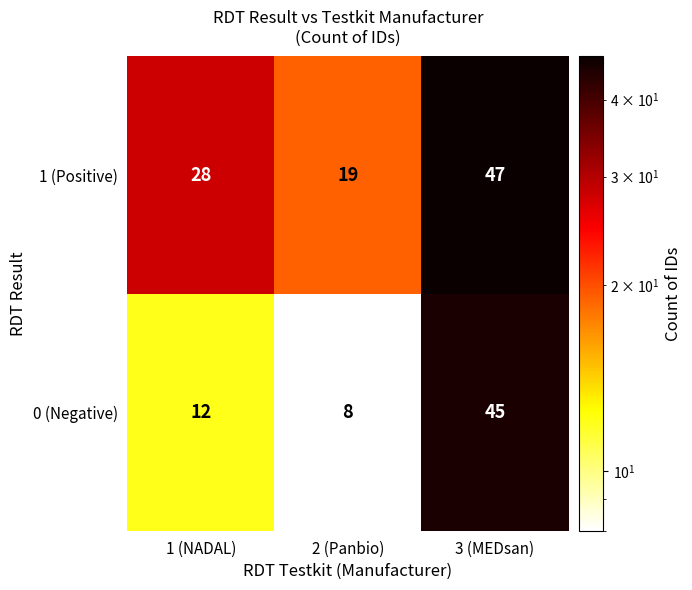

Between 1 (NADAL) and 2 (Panbio), which series saw the biggest shift?

1 (Positive)